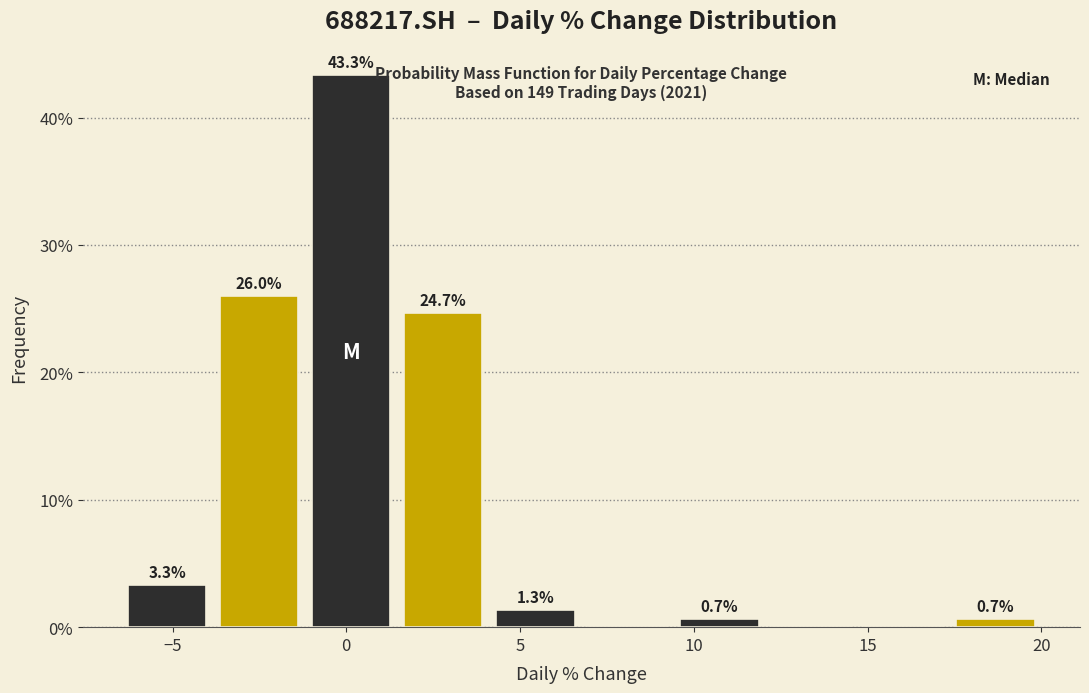

Over which range of the x-axis is the bar tallest?

-1.0 to 1.5